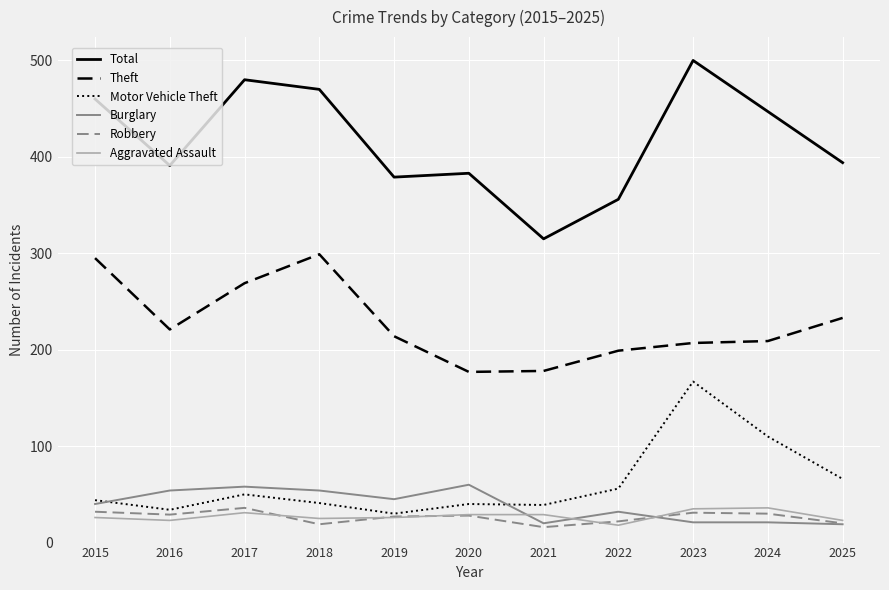

The Theft series shows 178 at 2021. True or false?

True